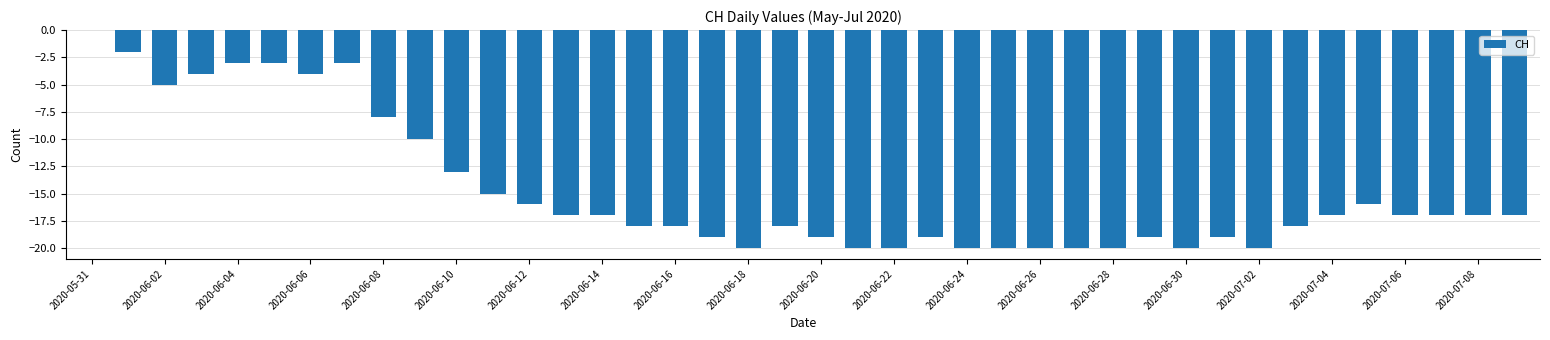

How many categories are shown in the chart?

40